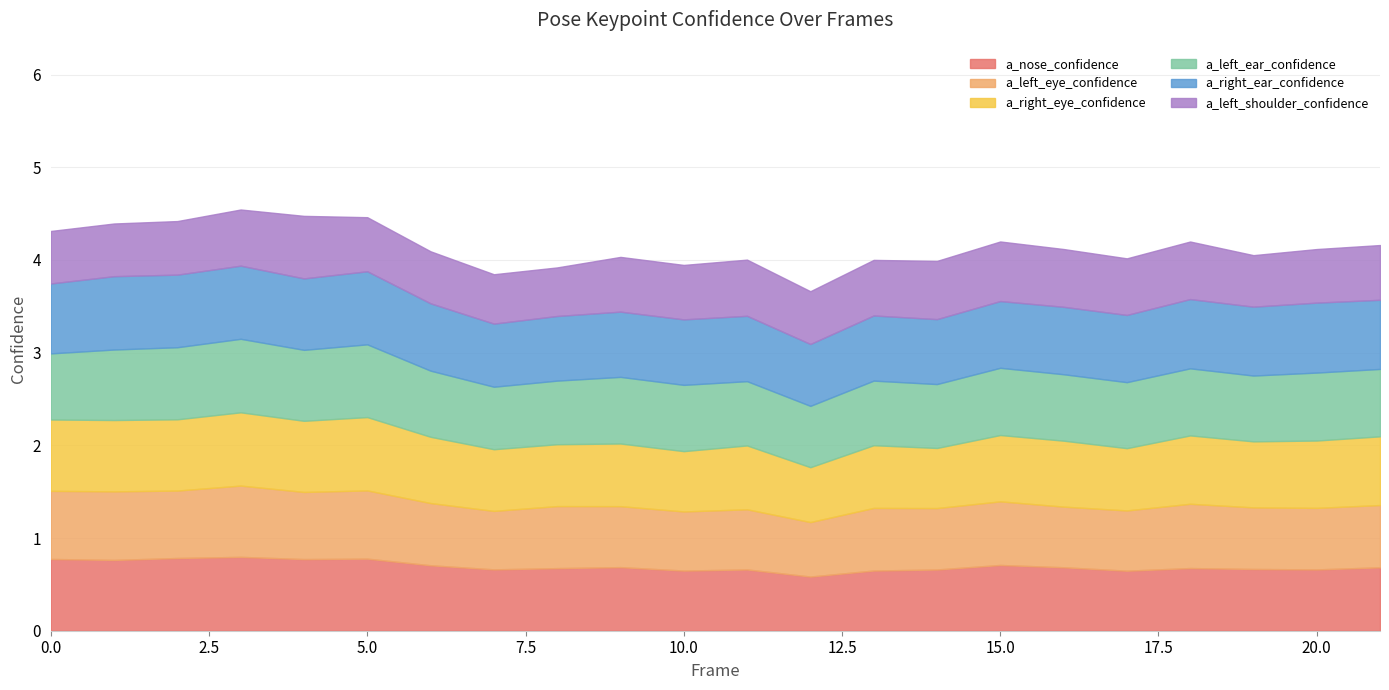

What is the difference between the maximum and minimum values in the a_left_eye_confidence series?

0.2